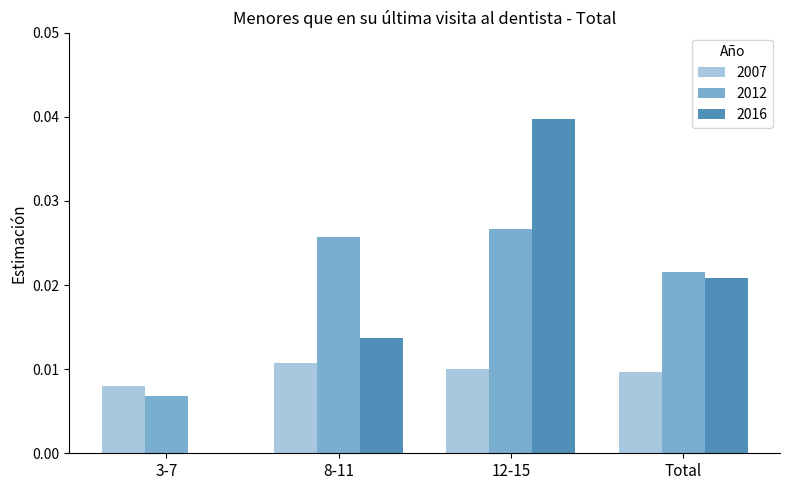

The value of 2016 at 12-15 is 0.1. True or false?

False